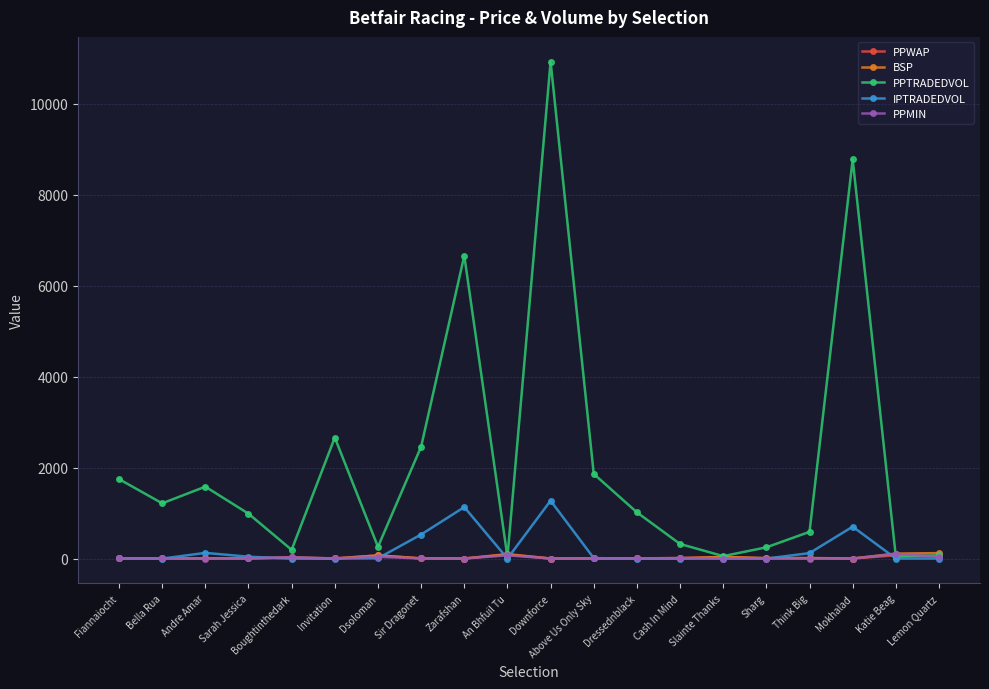

Which series has the widest spread of values?

PPTRADEDVOL